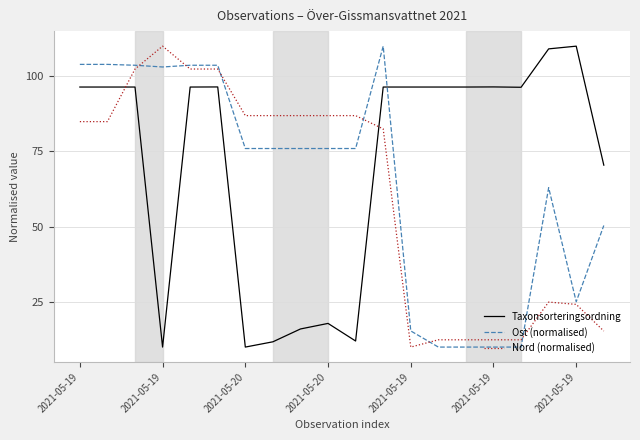

What is the lowest value of the Taxonsorteringsordning series?

10.0